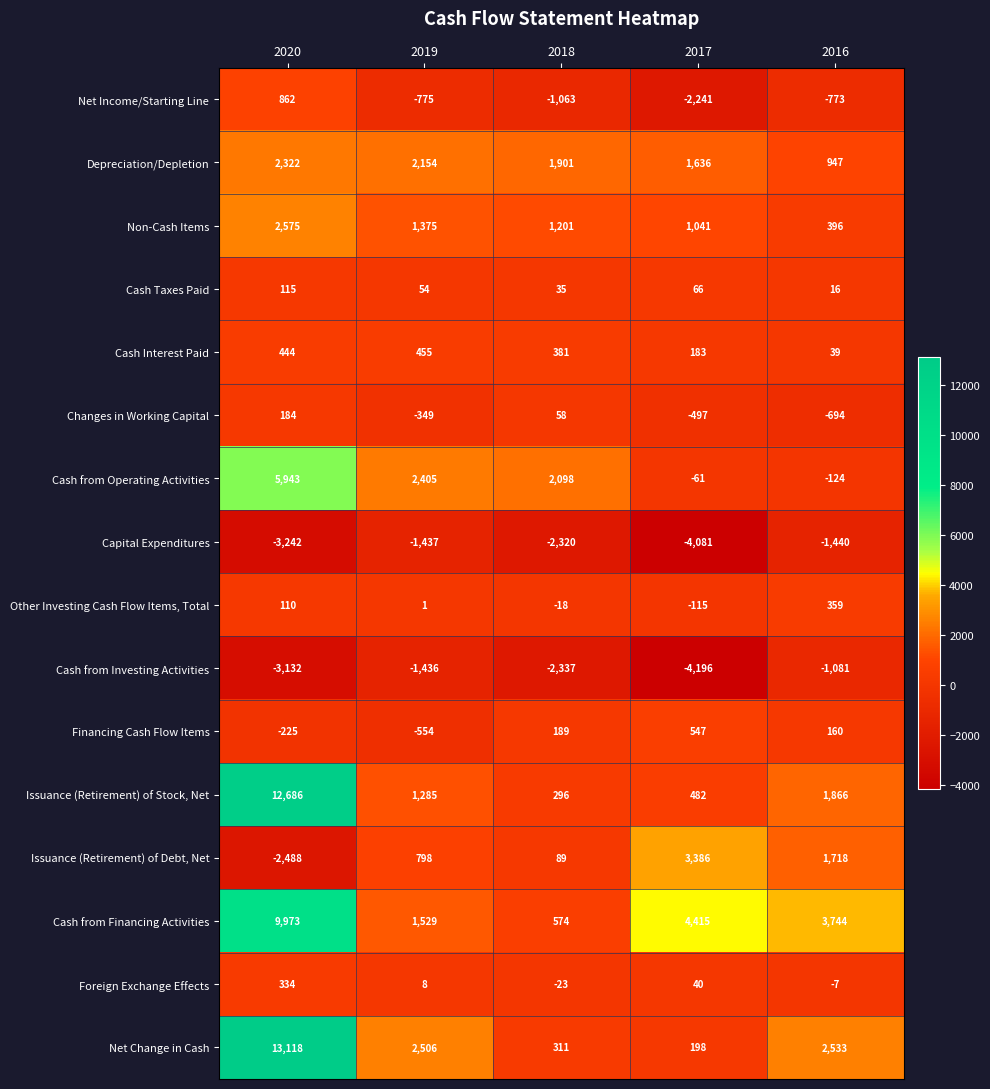

Where is Issuance (Retirement) of Stock, Net nearest to the value 6491?

2016